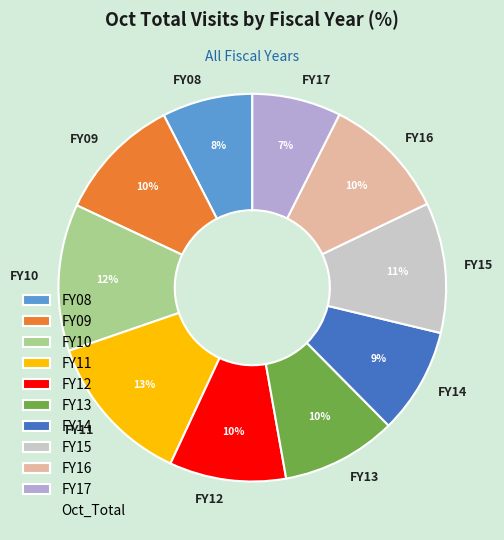

The FY14 slice represents 9% of the pie. True or false?

True